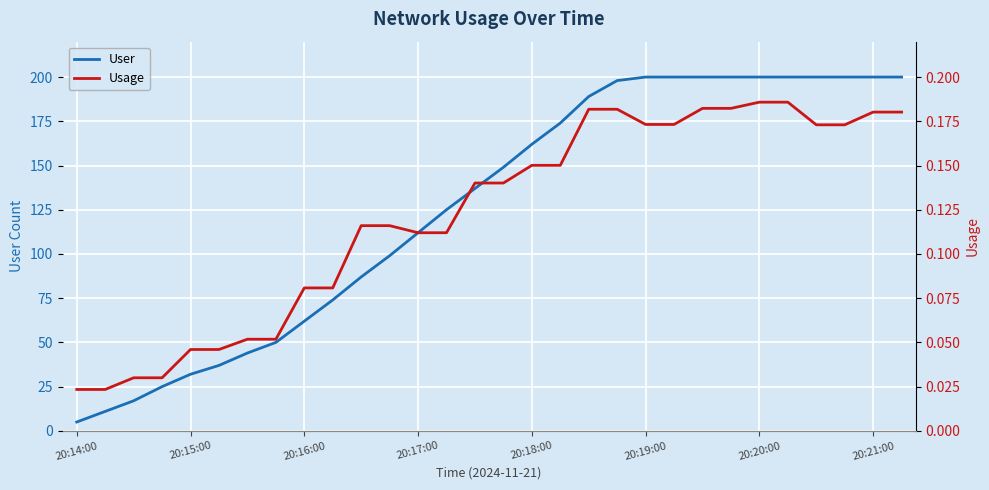

Is it true that User equals 200 at 20:21:00?

True